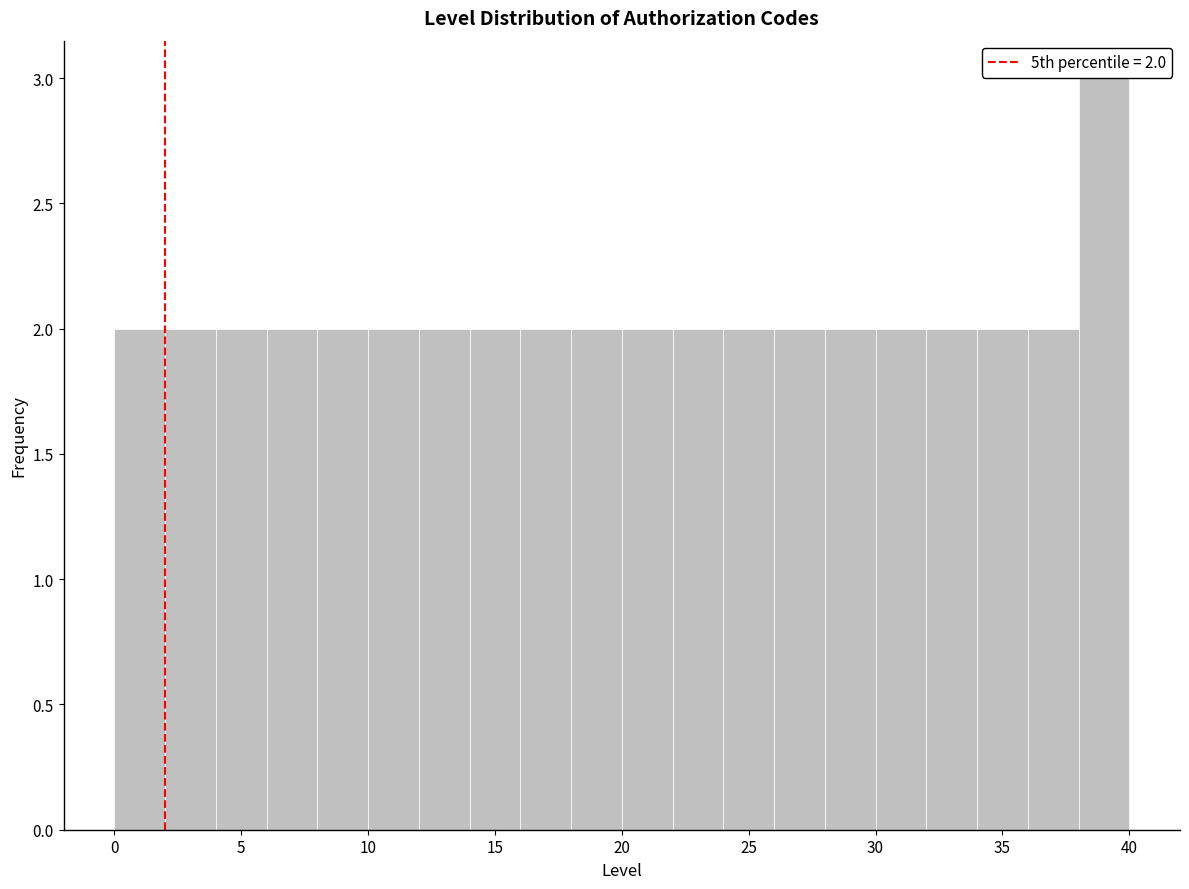

Which range on the x-axis has the tallest bar?

38 to 40